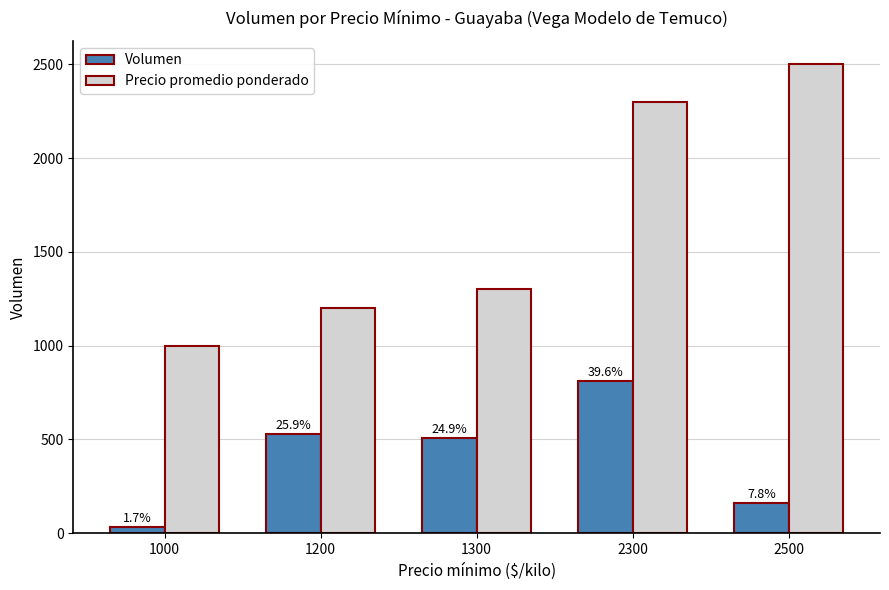

Rank the categories by Precio promedio ponderado value from highest to lowest.

2500, 2300, 1300, 1200, 1000